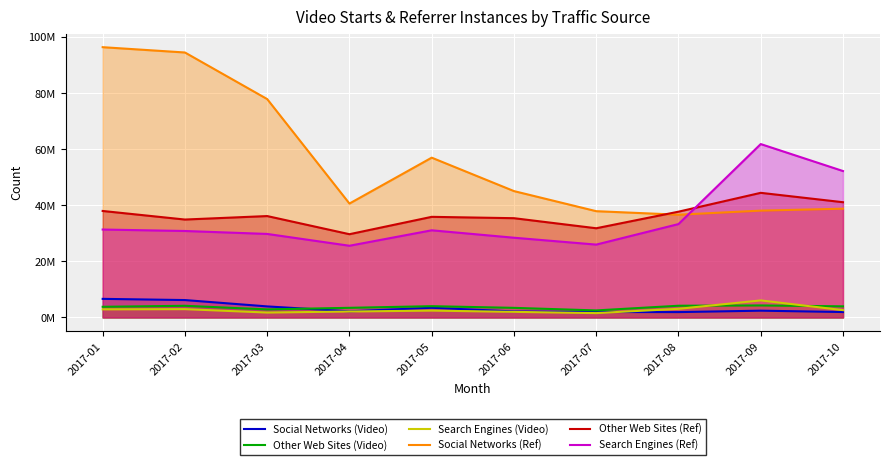

What is the spread (max minus min) of values at 2017-01?

93467178.5